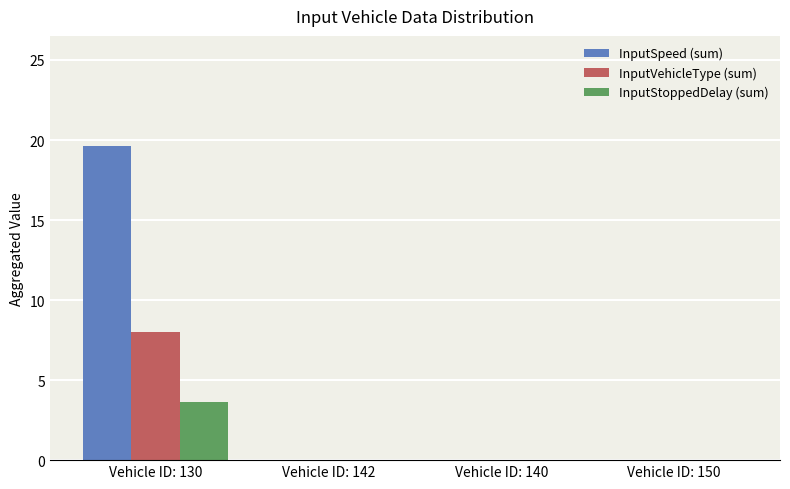

What is the maximum value for InputVehicleType (sum)?

8.0